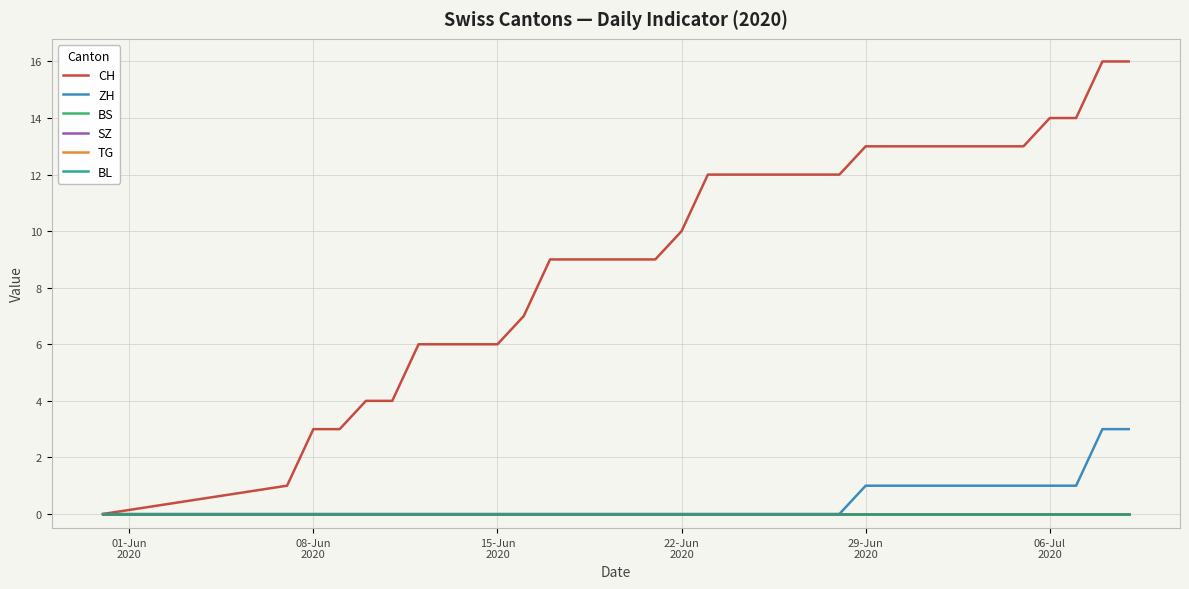

True or false: ZH and CH intersect in this chart.

False